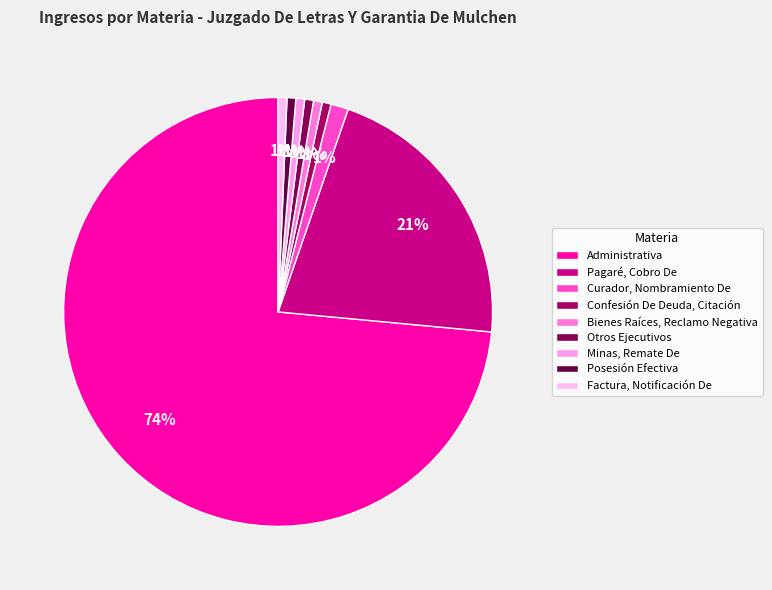

Rank the categories by value from lowest to highest.

Confesión De Deuda, Citación, Bienes Raíces, Reclamo Negativa, Otros Ejecutivos, Minas, Remate De, Posesión Efectiva, Factura, Notificación De, Curador, Nombramiento De, Pagaré, Cobro De, Administrativa